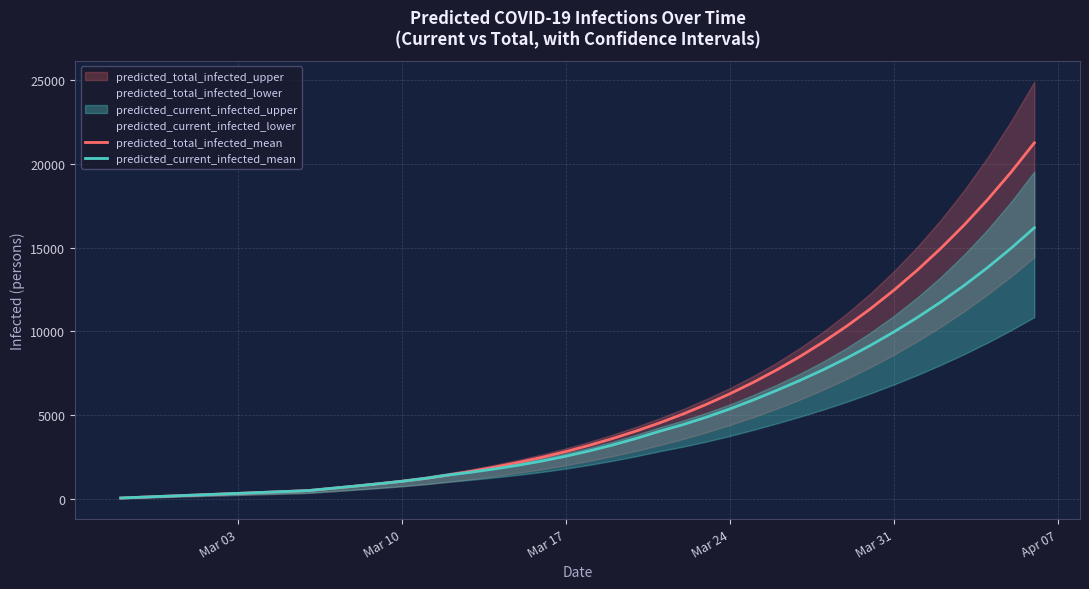

Reading left to right, extract all data points from this chart.

predicted_total_infected_mean: 55	111	166	221	276	332	387	442	498	631	764	903	1051	1222	1427	1657	1909	2185	2488	2825	3198	3606	4051	4536	5066	5645	6274	6957	7699	8504	9377	10322	11346	12454	13652	14947	16346	17859	19492	21255
predicted_current_infected_mean: 55	111	166	221	276	332	387	442	498	631	764	903	1051	1222	1427	1602	1799	2019	2267	2549	2866	3219	3609	4039	4435	4880	5371	5906	6477	7077	7719	8413	9161	9966	10826	11749	12740	13807	14955	16188